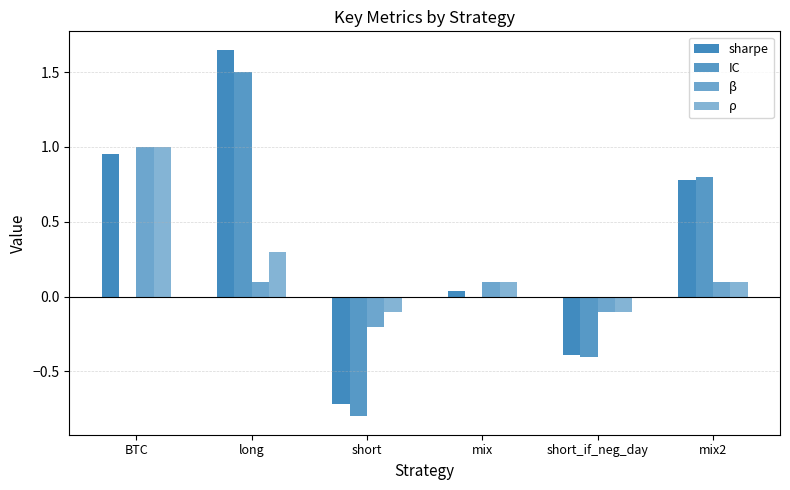

Does the chart contain stacked bars?

No